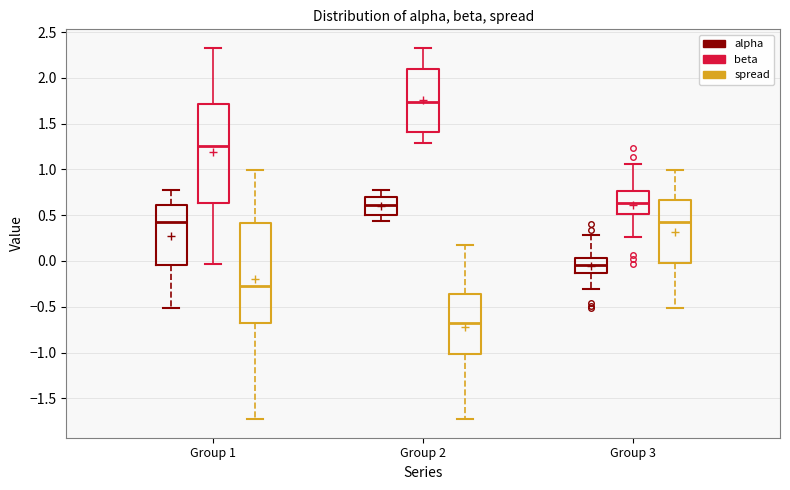

Reading left to right, transcribe this box plot: for each box, give where its median line is, the range the box spans, and where its two whiskers end, as read against the y-axis. The values are not printed on the chart, so give them approximately, as read against the axis.

Group 1 (alpha): median 0.40, box -0.05 to 0.60, whiskers -0.50 to 0.75
Group 1 (beta): median 1.25, box 0.65 to 1.70, whiskers -0.05 to 2.35
Group 1 (spread): median -0.25, box -0.70 to 0.40, whiskers -1.75 to 1.00
Group 2 (alpha): median 0.60, box 0.50 to 0.70, whiskers 0.45 to 0.75
Group 2 (beta): median 1.75, box 1.40 to 2.10, whiskers 1.30 to 2.35
Group 2 (spread): median -0.70, box -1.00 to -0.35, whiskers -1.75 to 0.20
Group 3 (alpha): median -0.05, box -0.15 to 0.05, whiskers -0.30 to 0.30
Group 3 (beta): median 0.65, box 0.50 to 0.75, whiskers 0.25 to 1.05
Group 3 (spread): median 0.40, box 0.00 to 0.65, whiskers -0.50 to 1.00